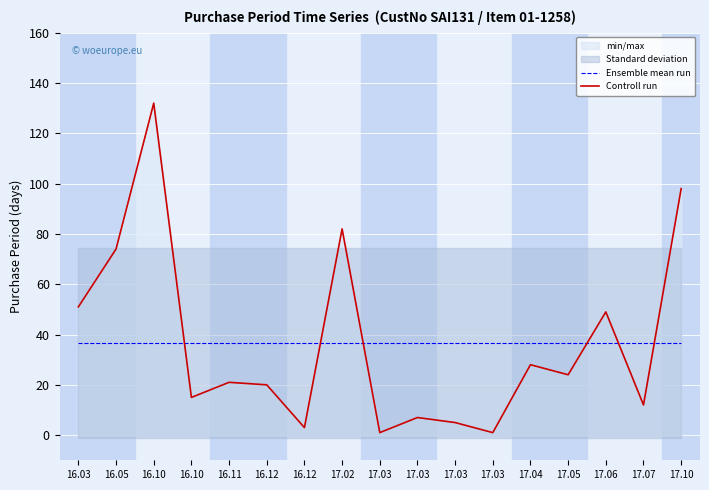

Which series has the largest range (max minus min)?

Controll run